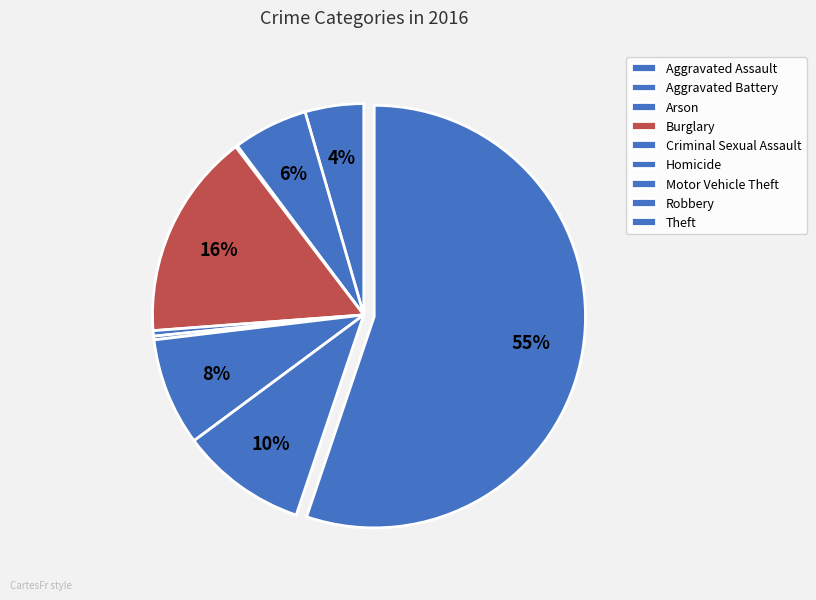

Is it true that Motor Vehicle Theft is 1% of the pie?

False